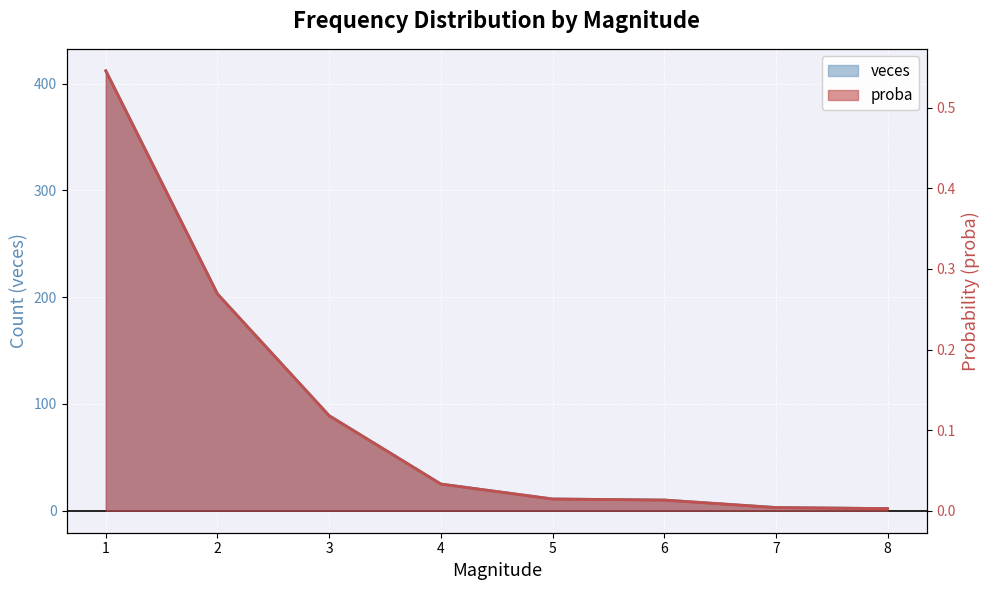

What is the sum of all proba values?

1.0